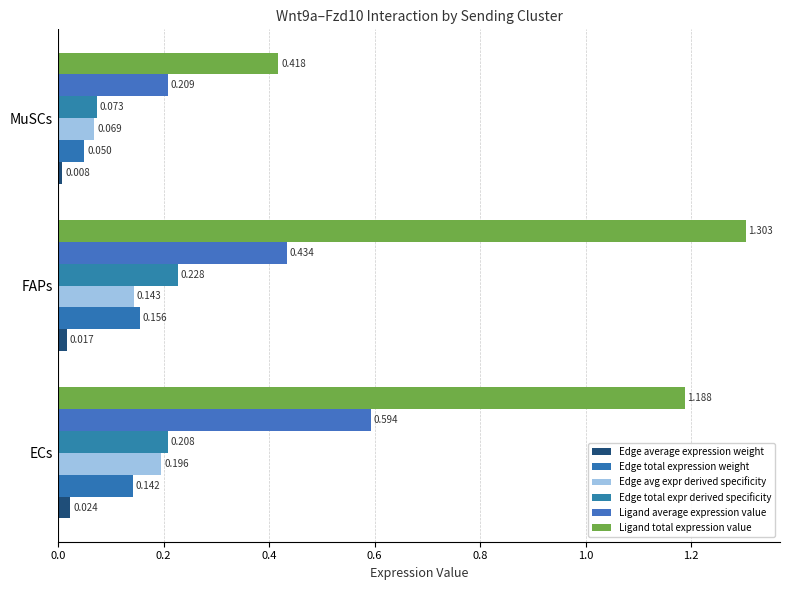

How many distinct data groups are displayed?

6